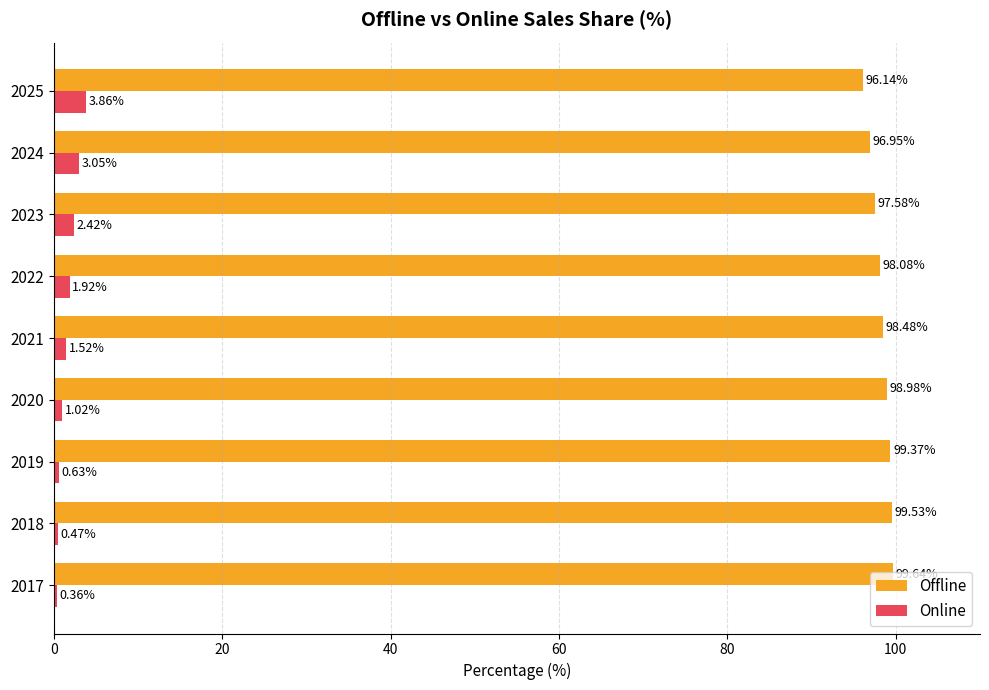

What is the average value of the Offline series?

98.3